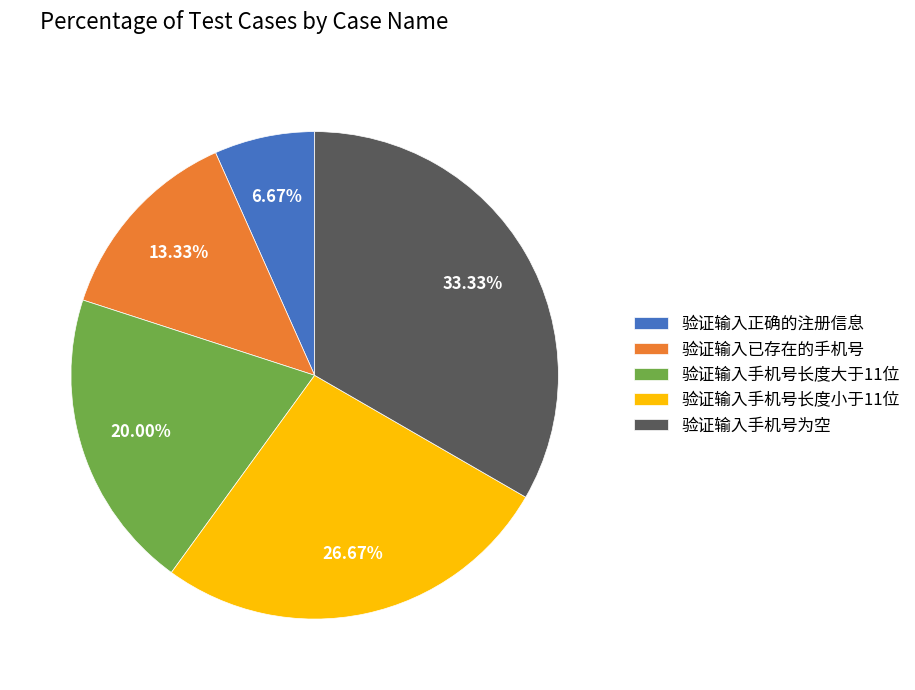

Which has a higher value, 验证输入已存在的手机号 or 验证输入手机号为空?

验证输入手机号为空